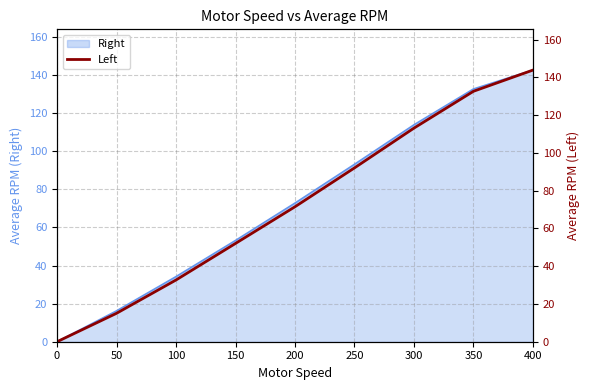

What is the greatest value displayed?

143.8